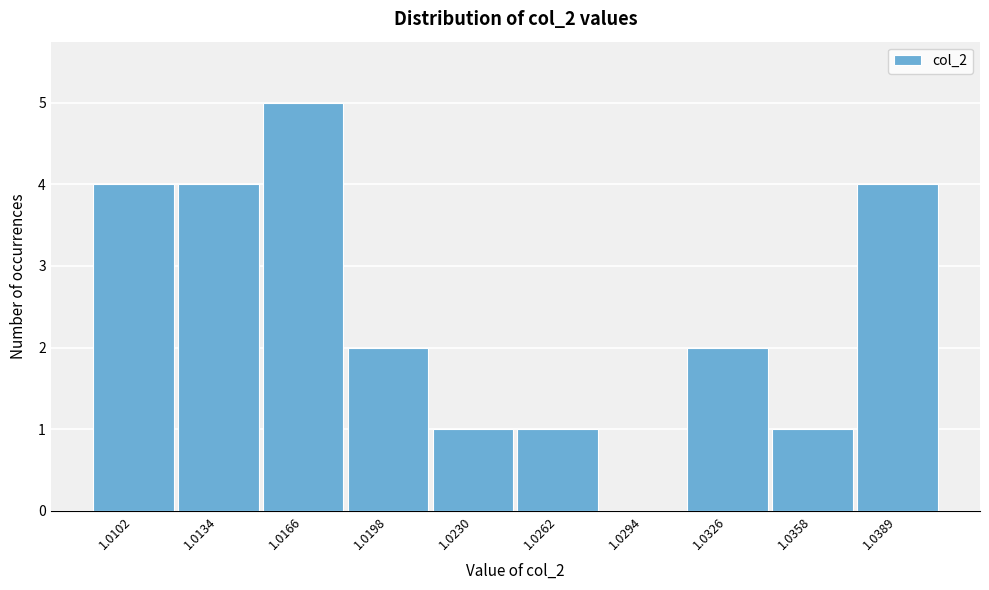

Reading left to right, extract all data points from this chart.

1.0102=4	1.0134=4	1.0166=5	1.0198=2	1.0230=1	1.0262=1	1.0294=0	1.0326=2	1.0358=1	1.0389=4